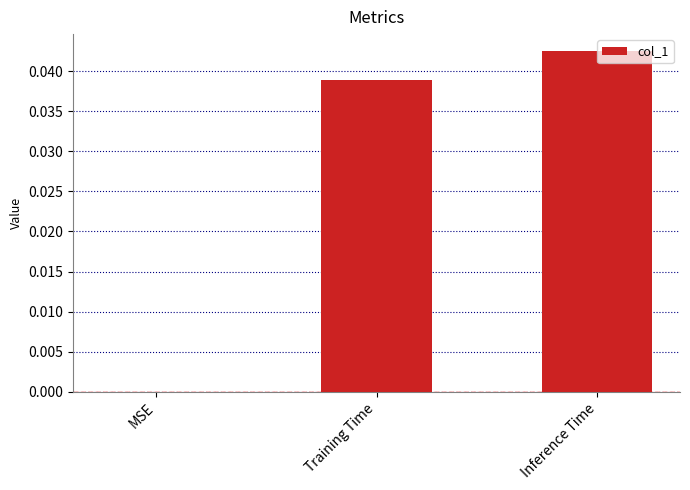

How many series are shown in this chart?

1